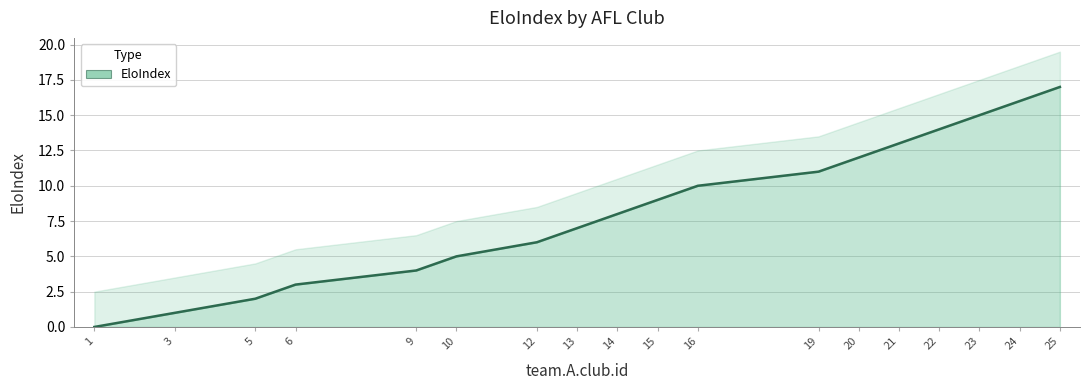

What is the maximum value for EloIndex?

17